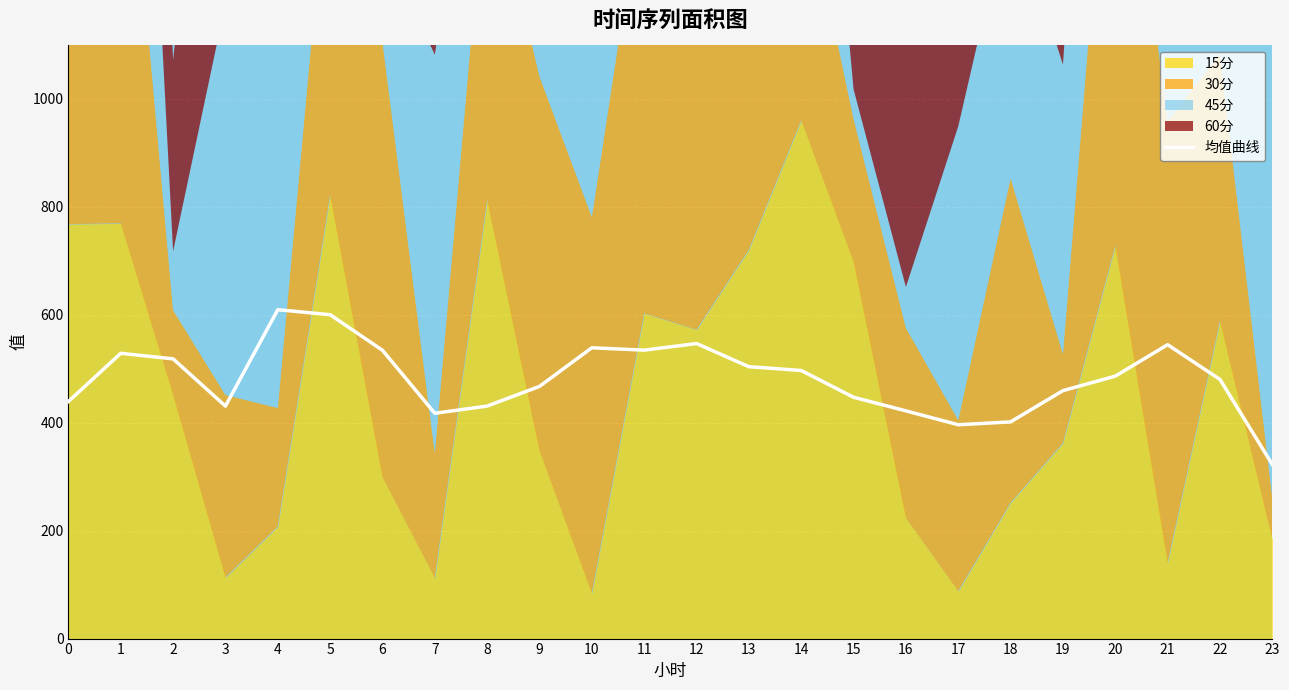

Where is the first local maximum?

1